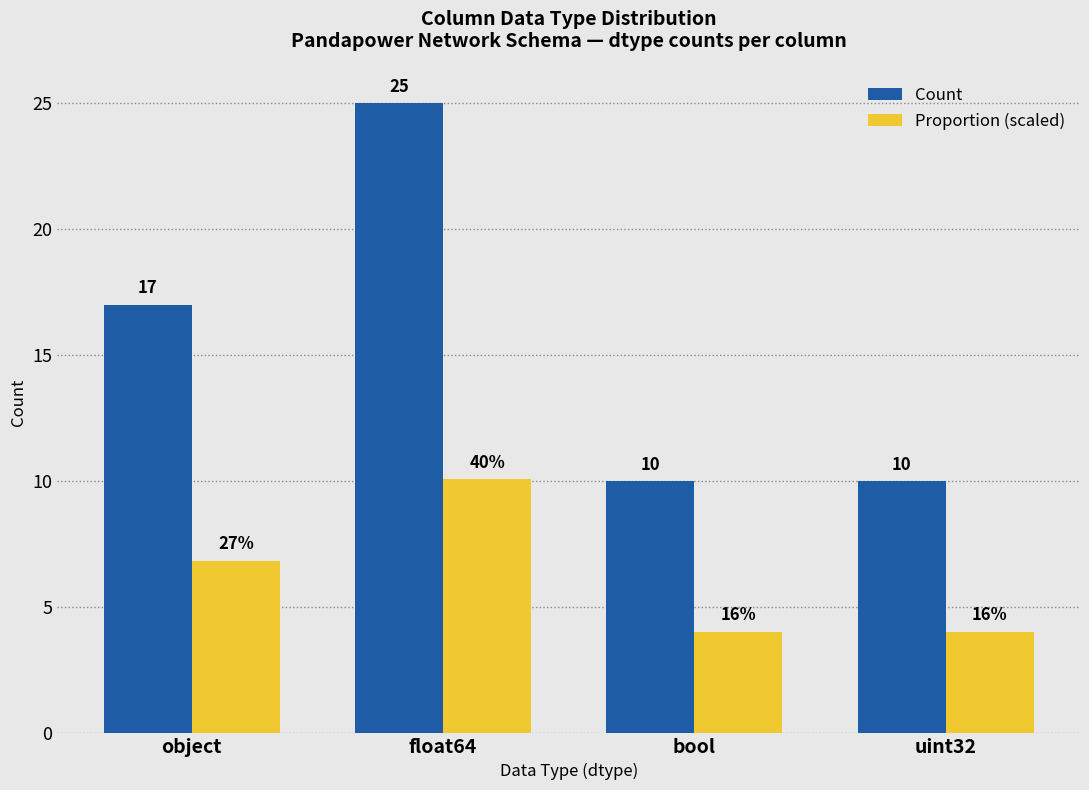

What is the total value across all series at uint32?

14.0